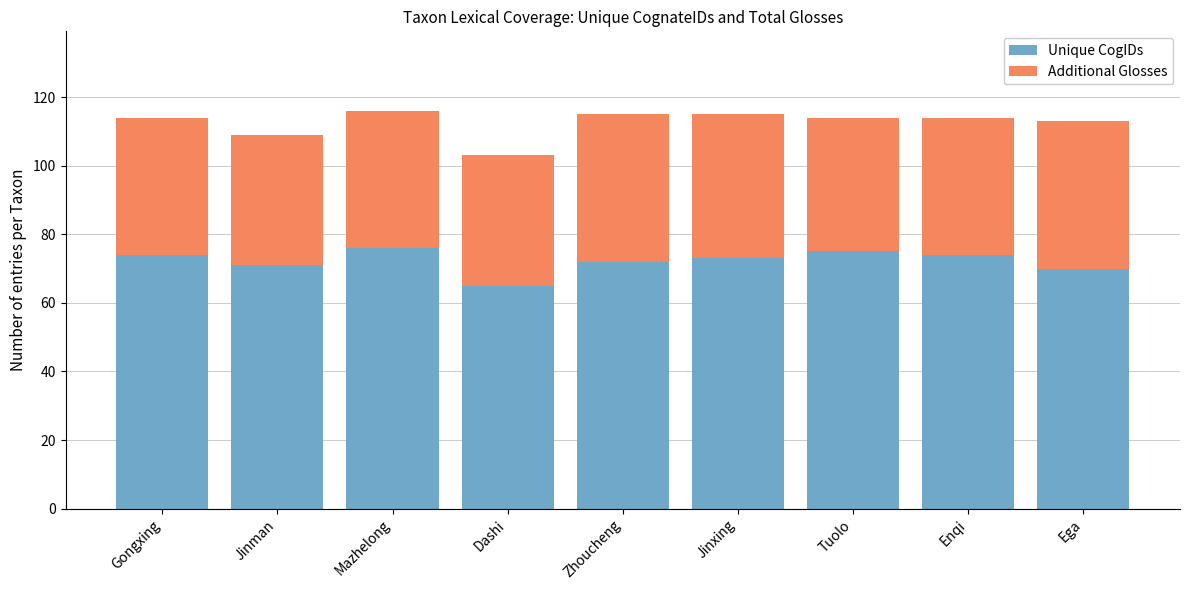

What is the total value across all series at Zhoucheng?

115